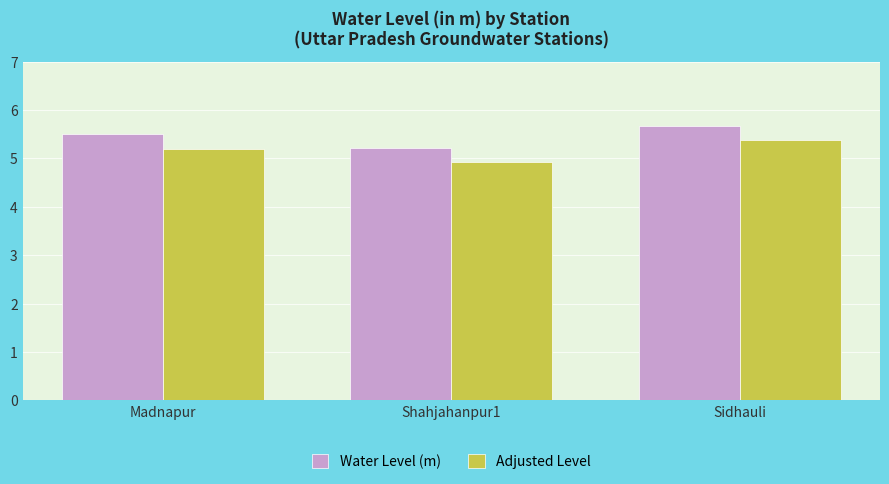

What is the spread (max minus min) of values at Madnapur?

0.3